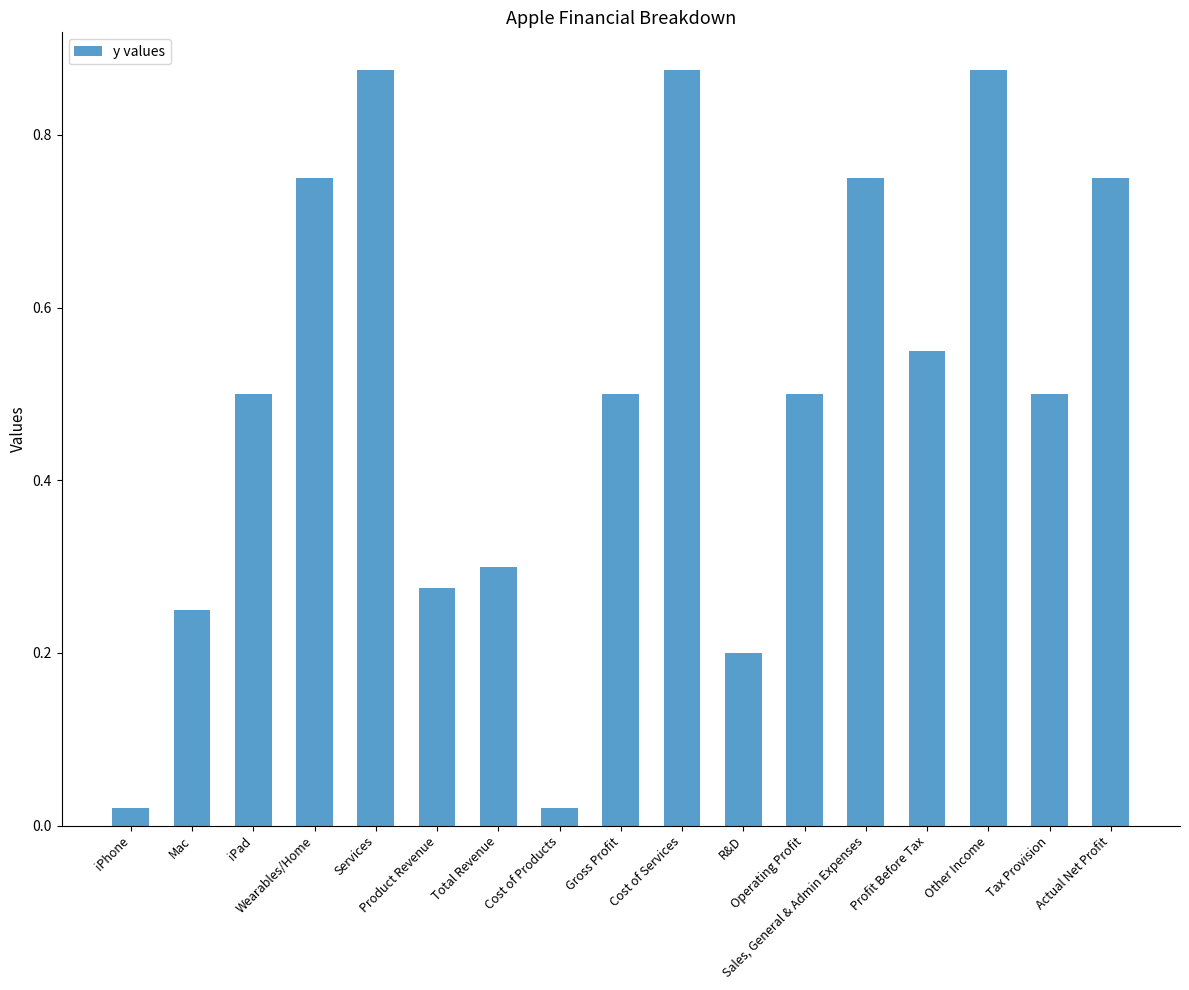

What is the change in value from Cost of Products to Tax Provision?

+0.5